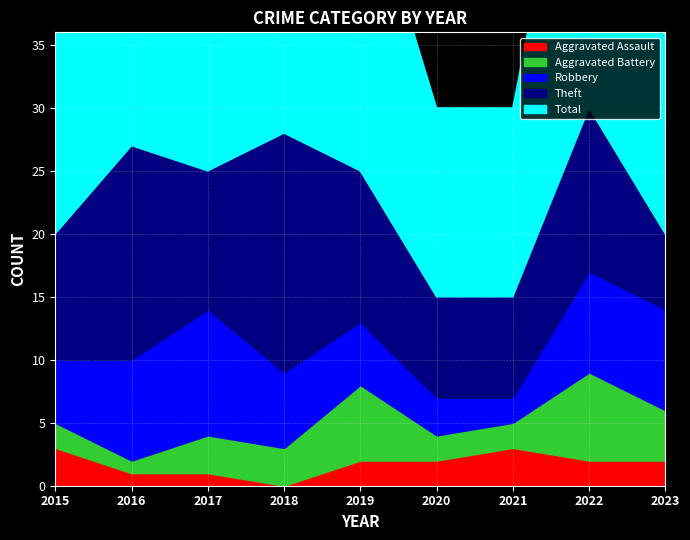

What is the value of the Robbery point at the 6th from the left?

3